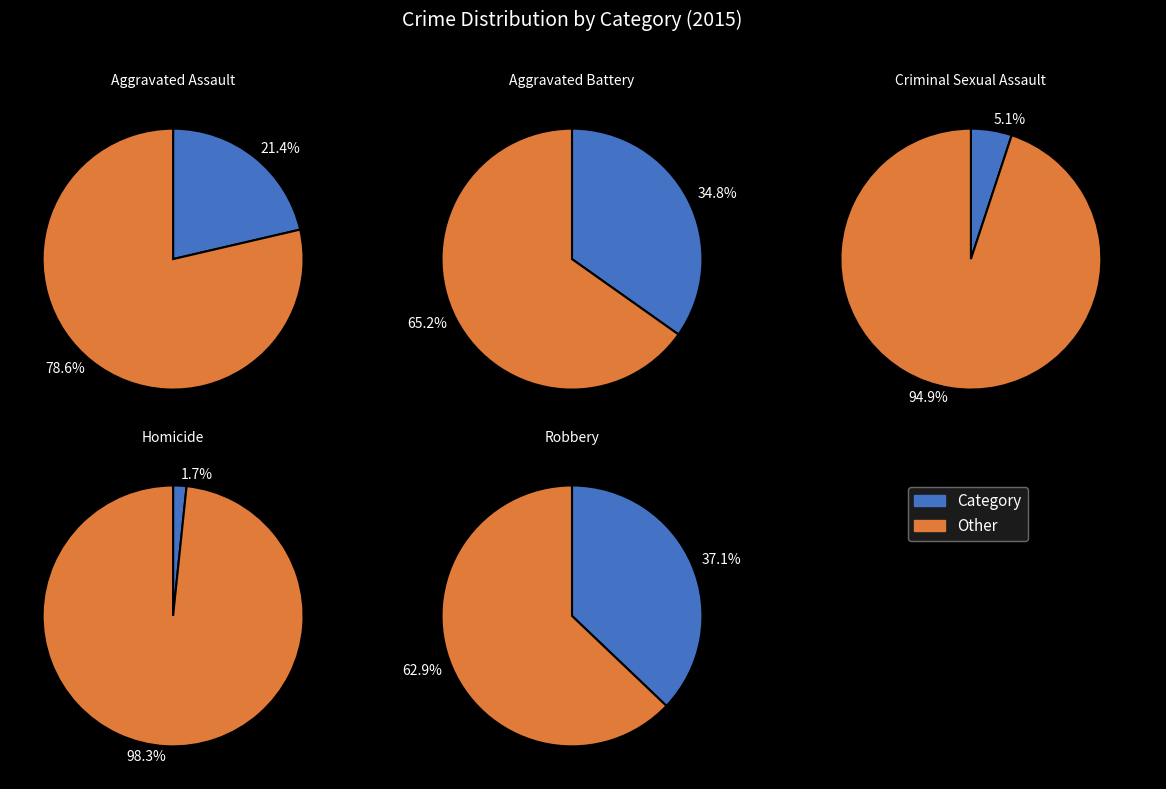

To the nearest percent, what is the difference between the Aggravated Assault and Aggravated Battery slice percentages?

13%